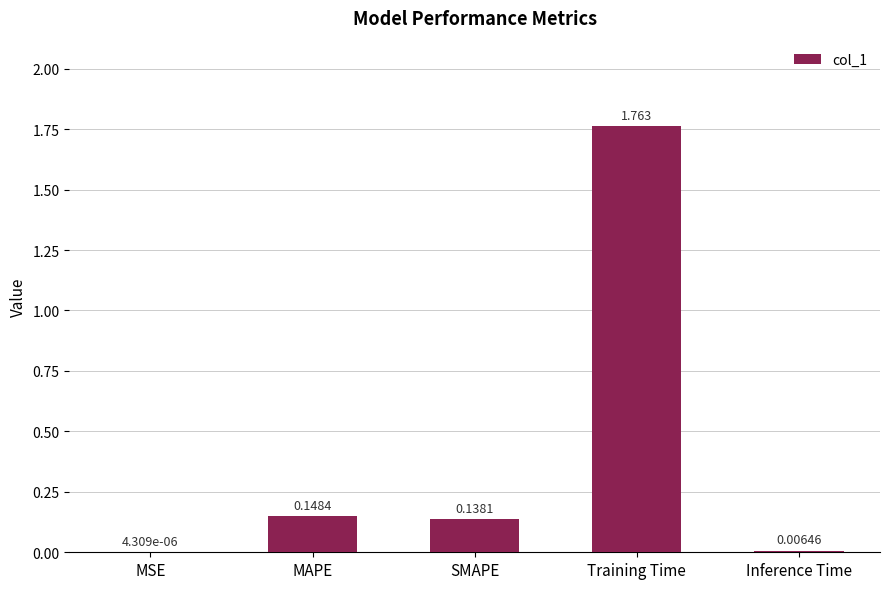

How many data points does each series have?

5